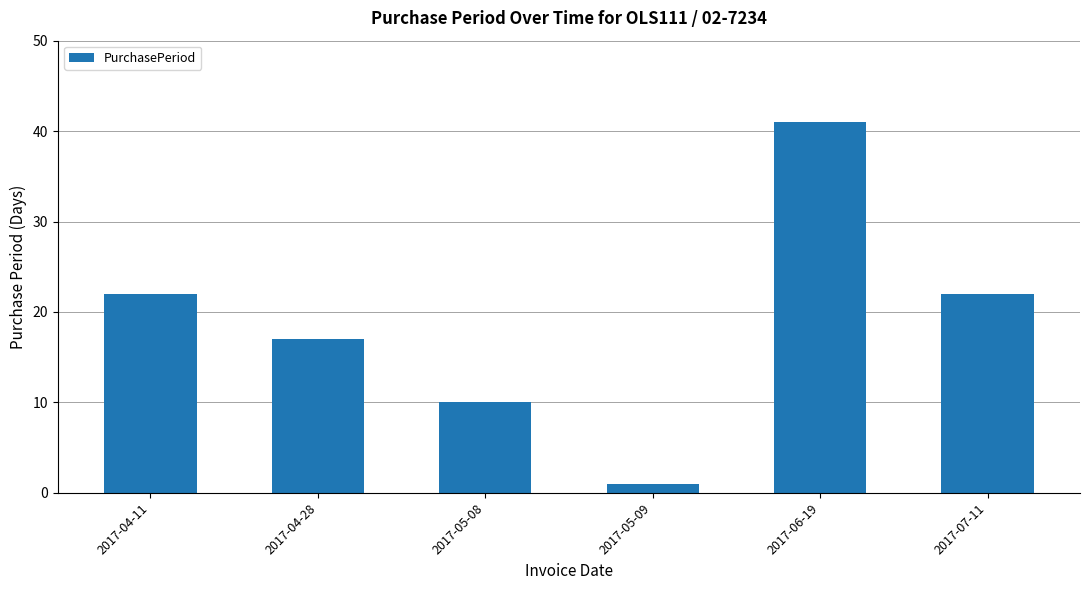

What is the value of the 1st bar from the left?

22